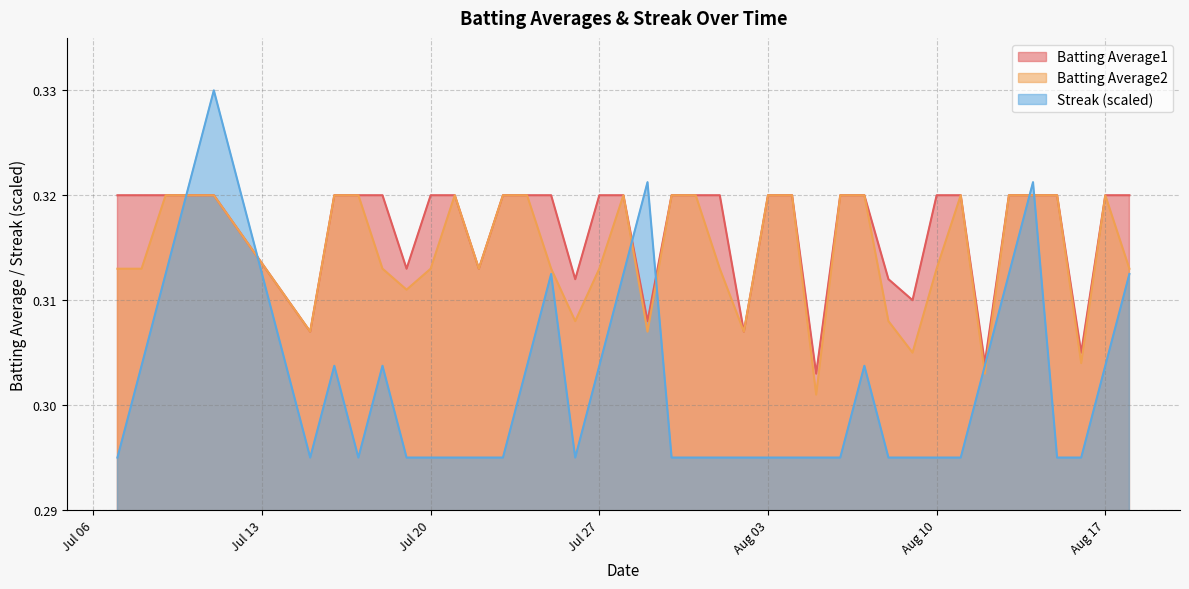

Which series has the widest spread of values?

Streak (scaled)